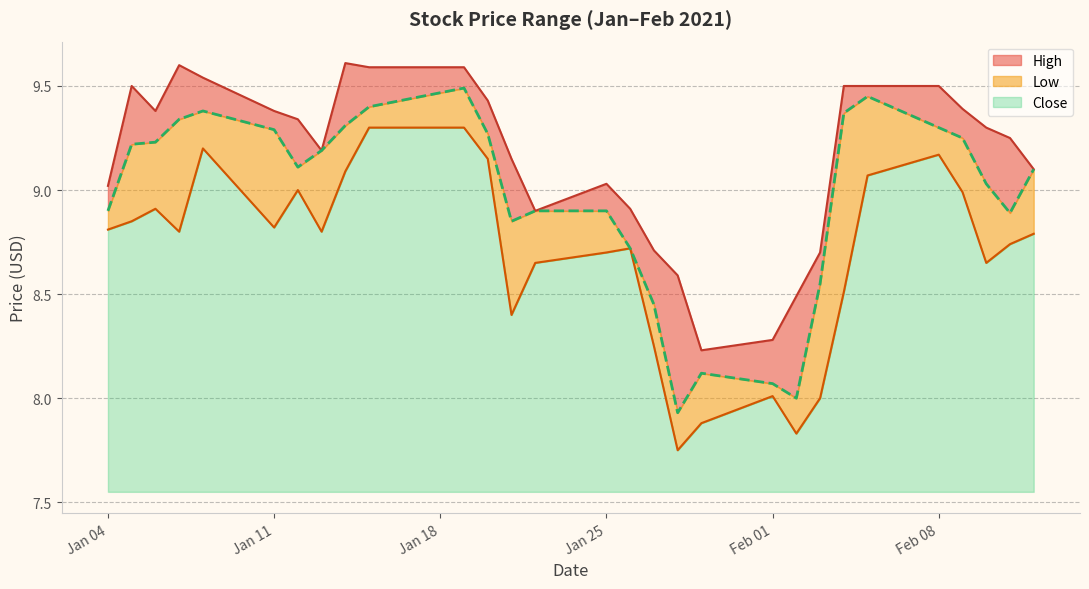

What are all the series names shown in the legend?

High, Low, Close